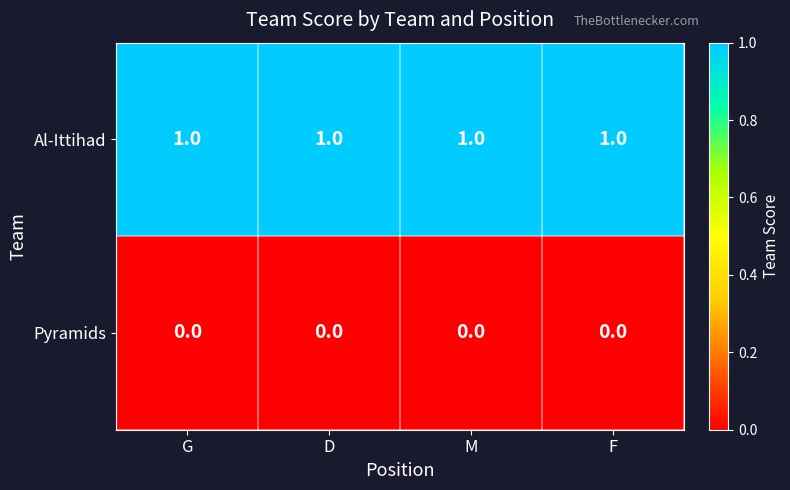

The value of Al-Ittihad at G is 1. True or false?

True